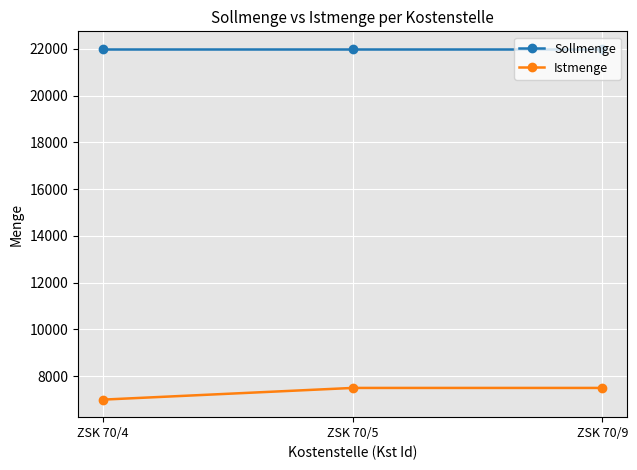

Rank the series by their maximum value, from lowest to highest.

Istmenge, Sollmenge